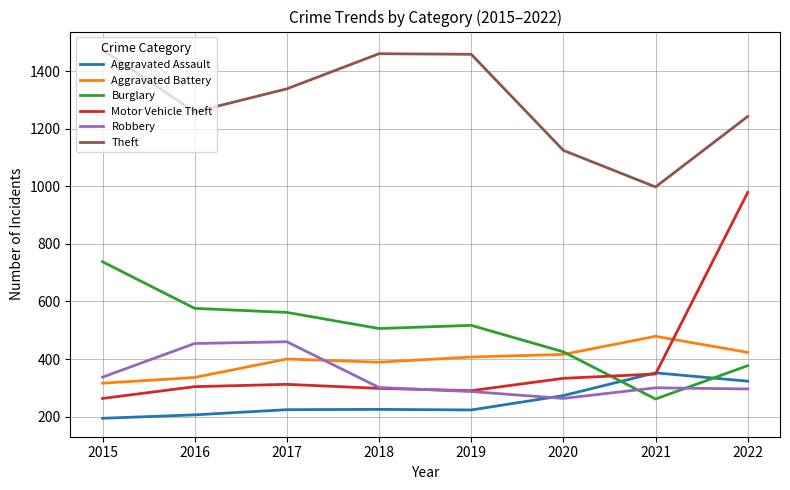

The Theft series shows 1714 at 2020. True or false?

False